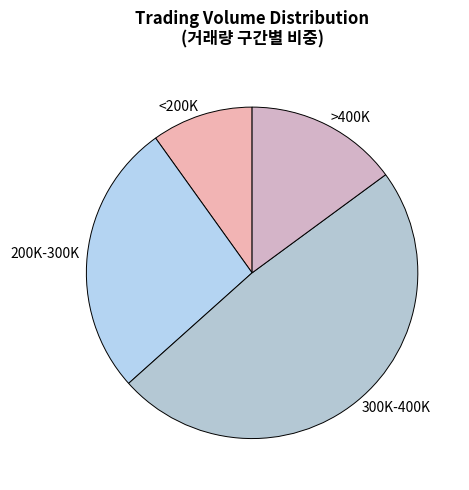

How many segments does this pie chart have?

4